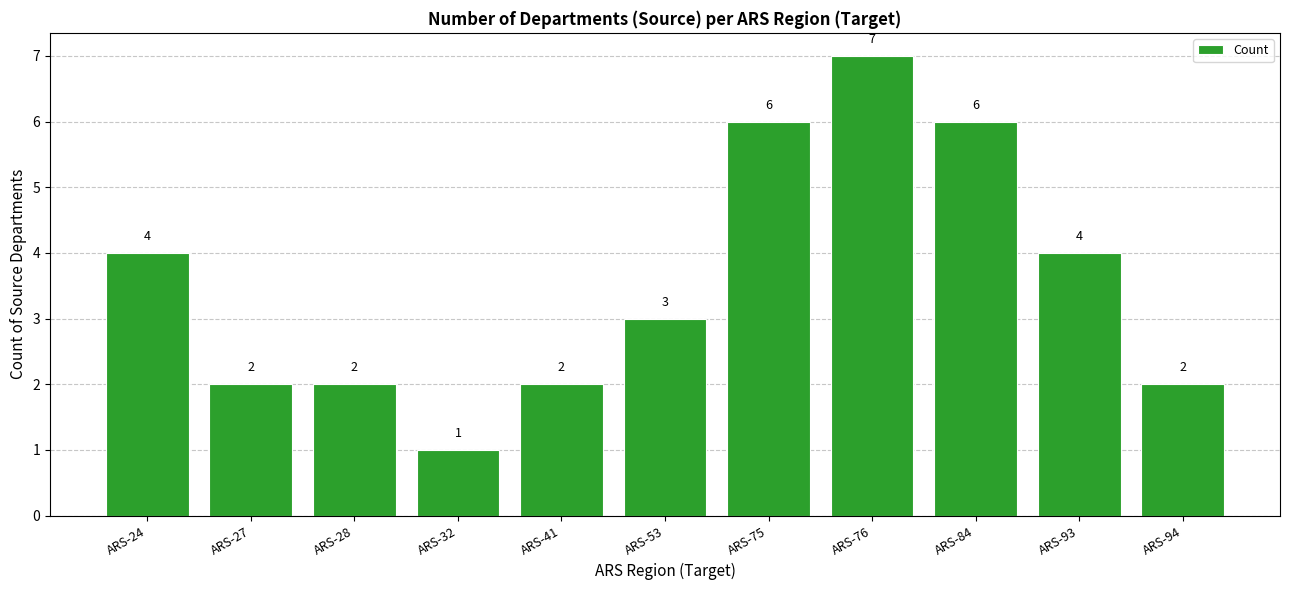

Are the bars horizontal?

No